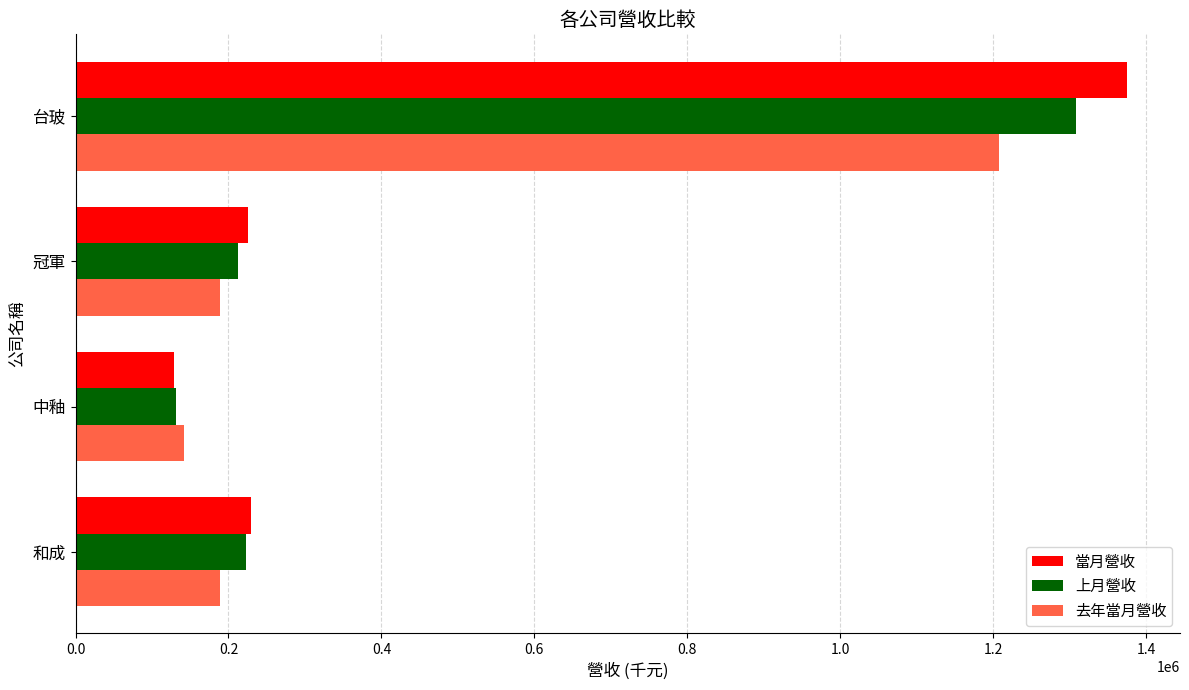

What is the sum of the 上月營收 values at 和成 and 台玻?

1530306